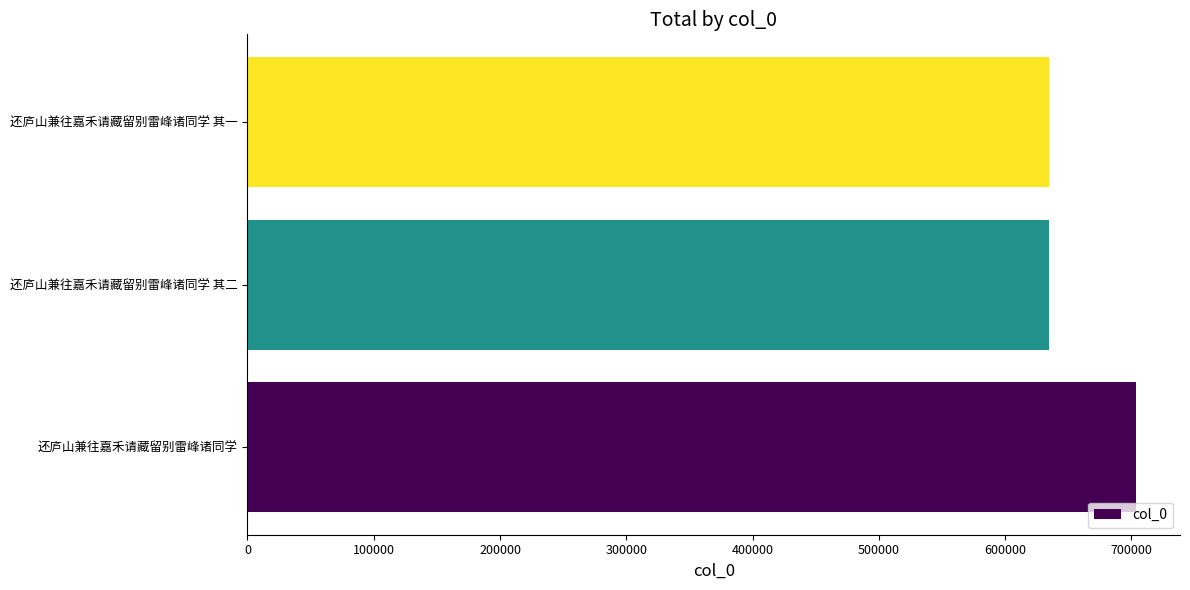

What is the difference between the maximum and second lowest values?

68637